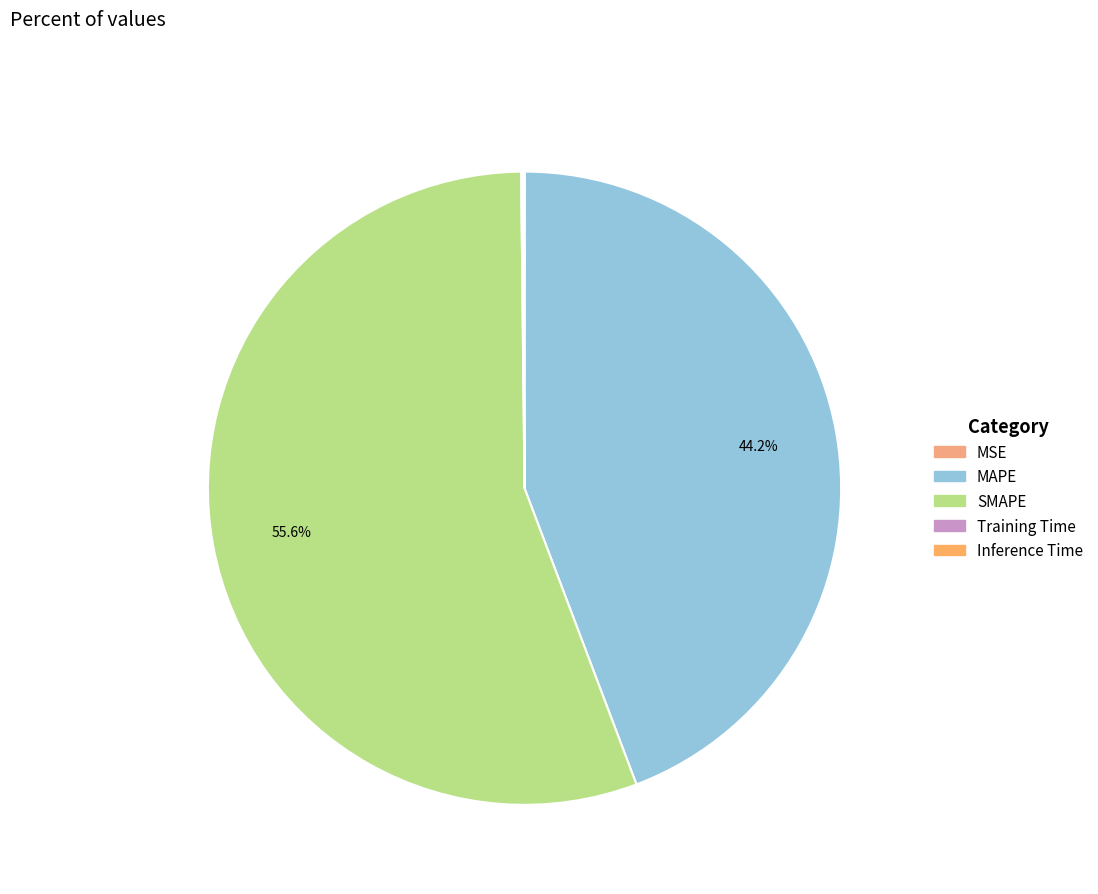

To the nearest percent, what is the combined percentage of MAPE and MSE?

44%